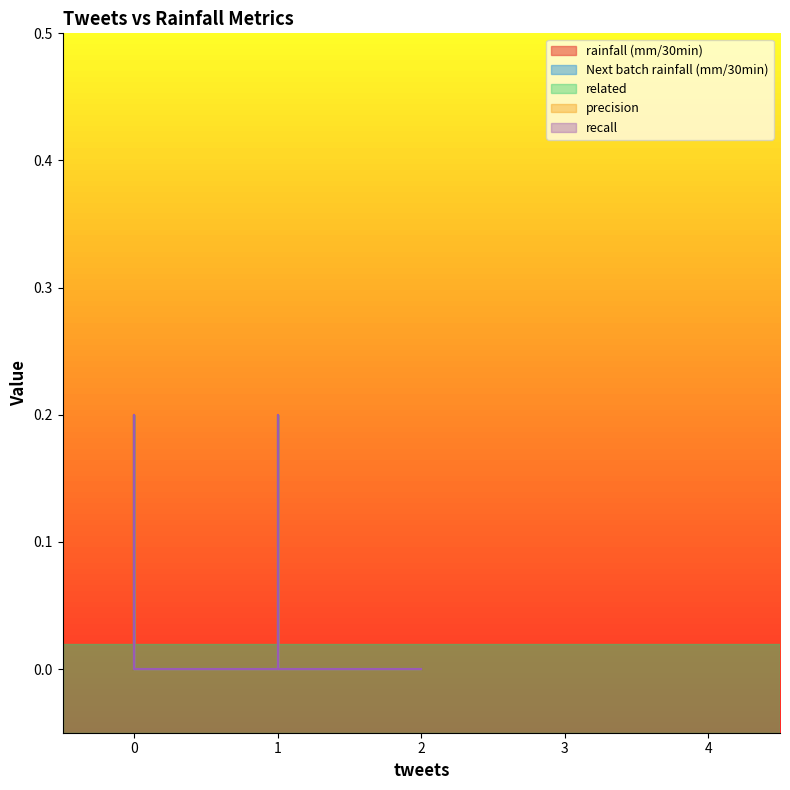

How many series are shown in this chart?

5